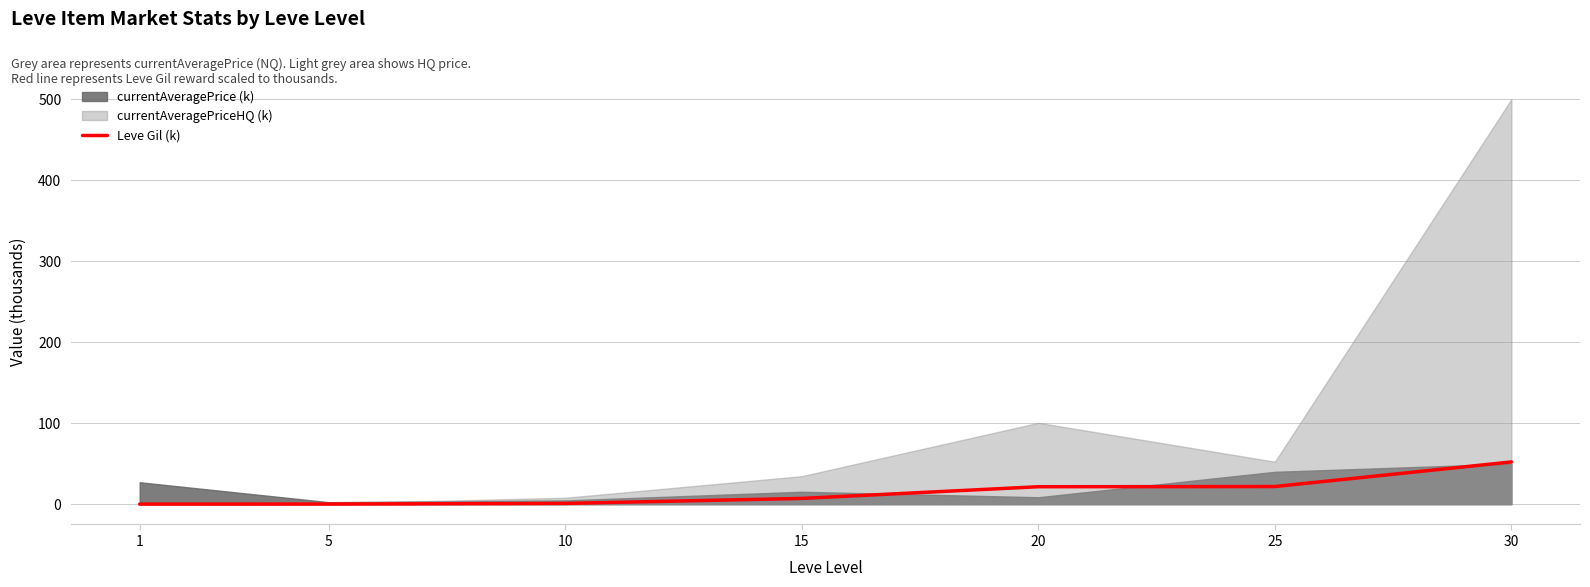

What is the maximum value for Leve Gil (k)?

52.2